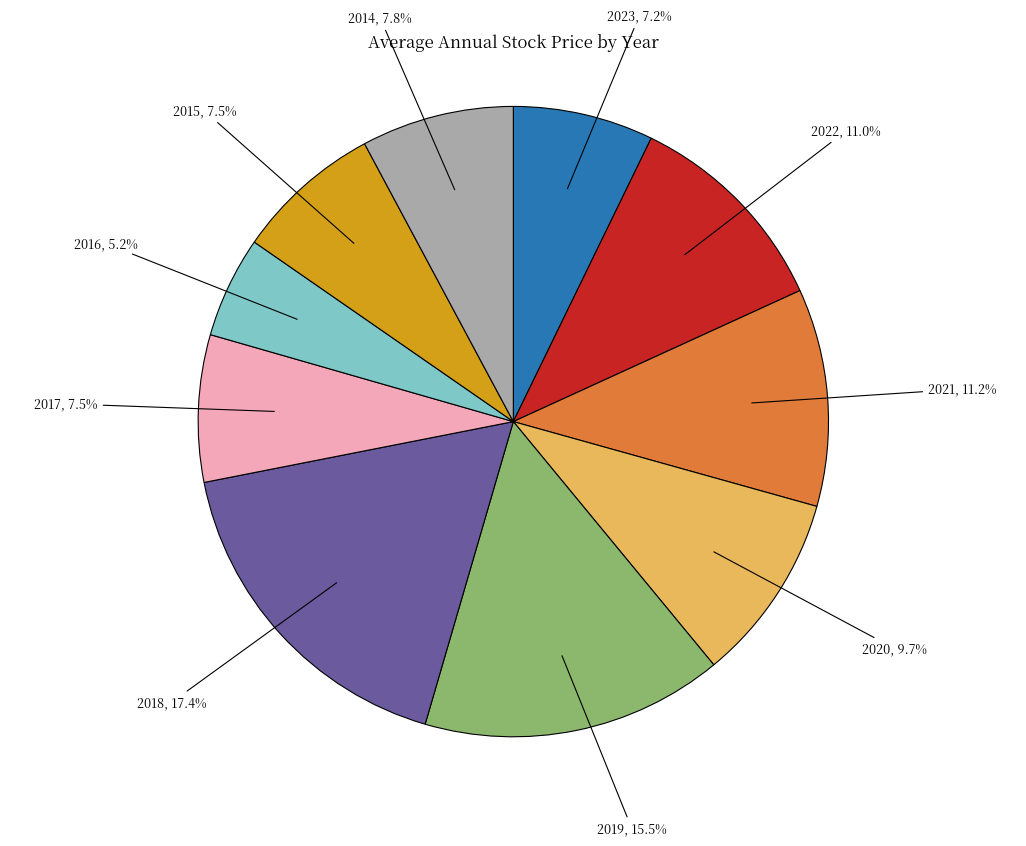

Is there a majority slice in this chart?

No